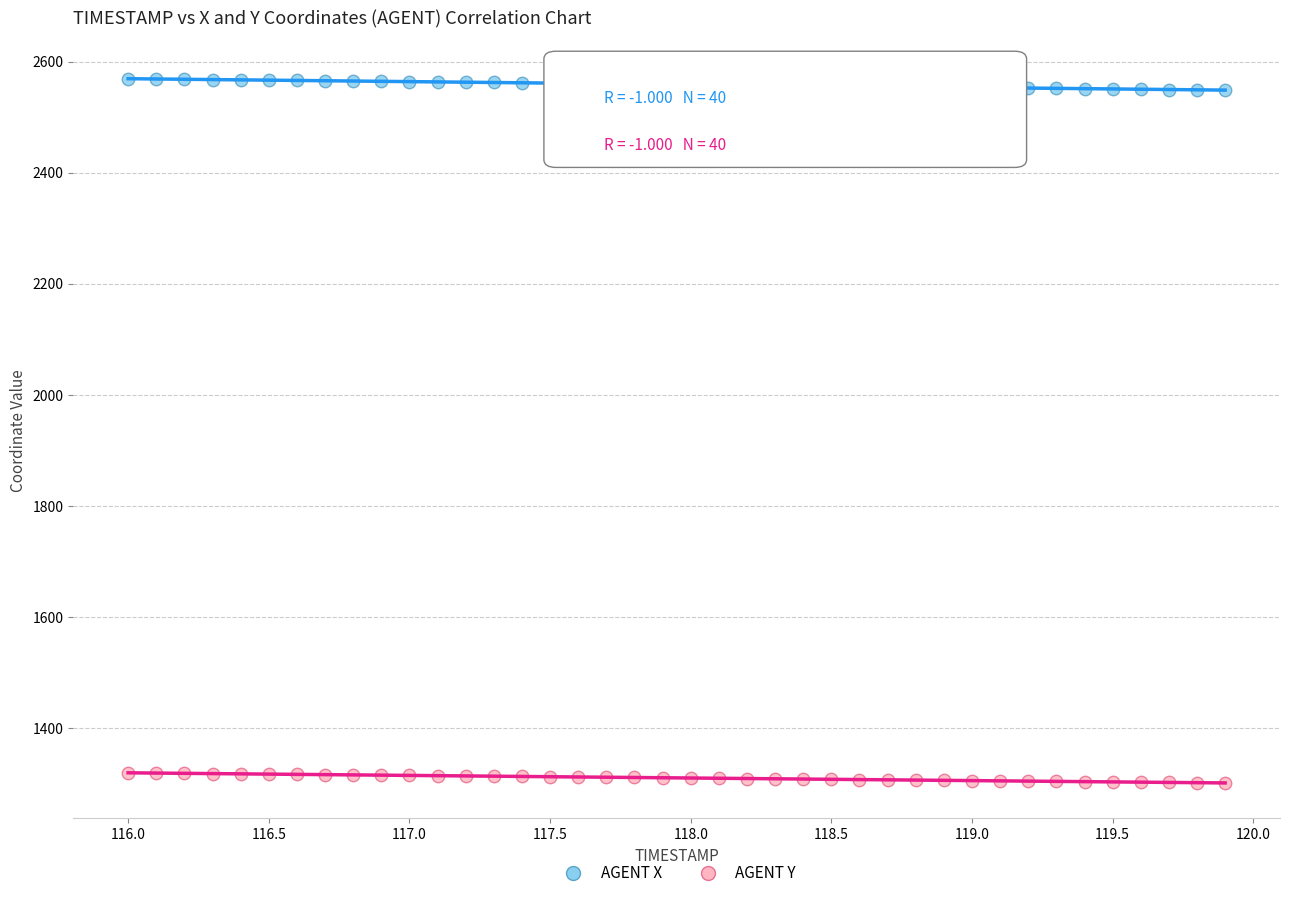

What is the X range (max minus min) for the scatter plot?

3.9